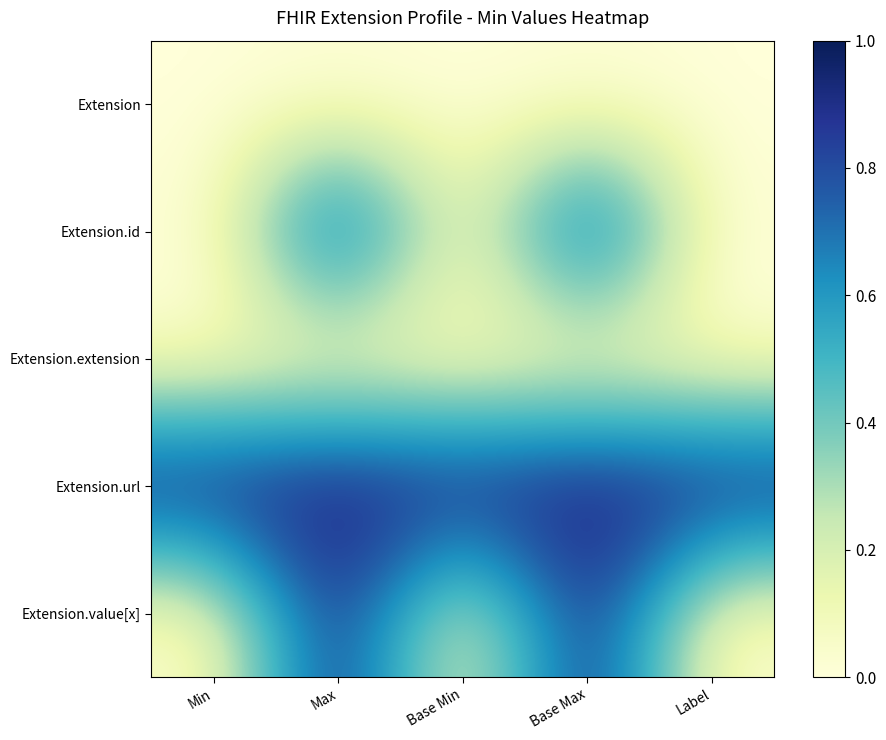

Reading left to right, transcribe all the data shown in this chart.

Extension: Min=0	Max=0	Base Min=0	Base Max=0	Label=0
Extension.id: Min=0	Max=1	Base Min=0	Base Max=1	Label=0
Extension.extension: Min=0	Max=0	Base Min=0	Base Max=0	Label=0
Extension.url: Min=1	Max=1	Base Min=1	Base Max=1	Label=1
Extension.value[x]: Min=0	Max=1	Base Min=0	Base Max=1	Label=0